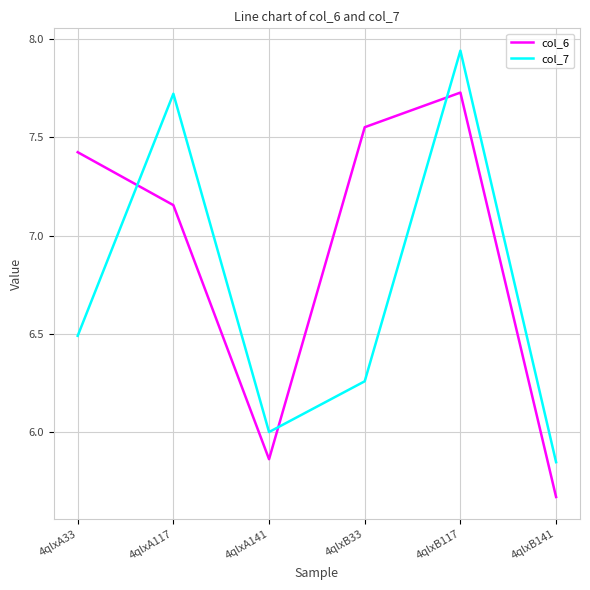

What is the total value across all series at 4qlxB33?

13.8